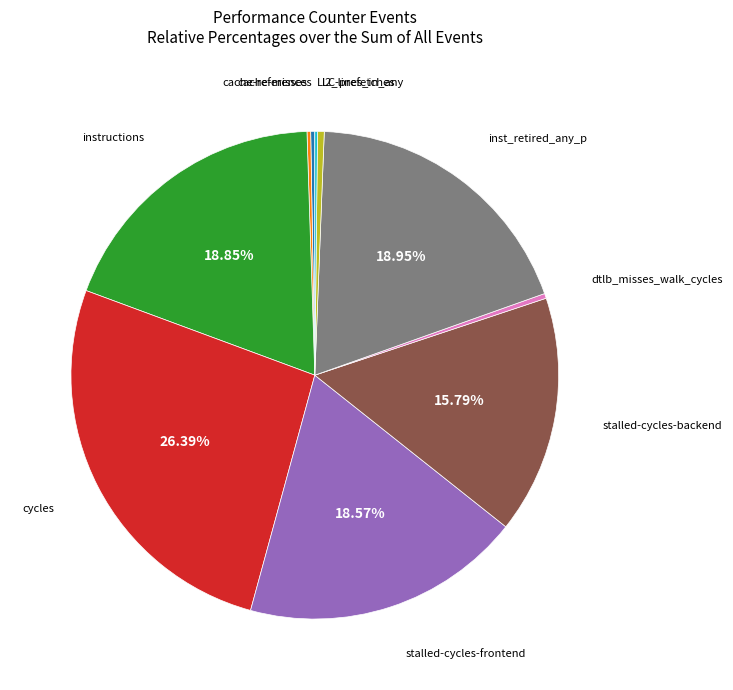

Is there any slice that represents more than half of the pie?

No